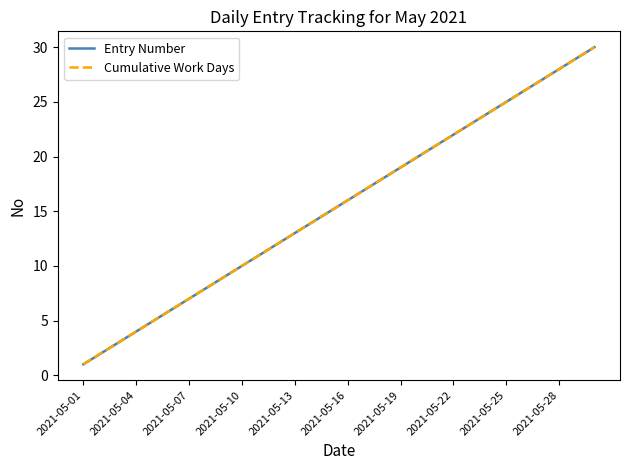

Rank the series by their maximum value, from highest to lowest.

Entry Number, Cumulative Work Days